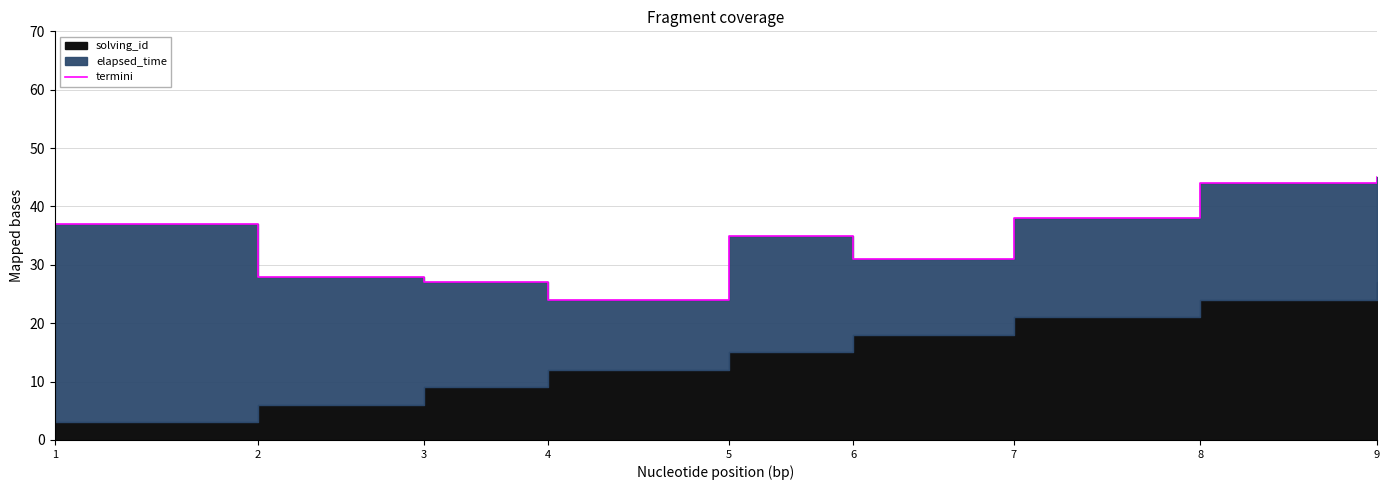

Which has a higher value, 4 or 6?

6